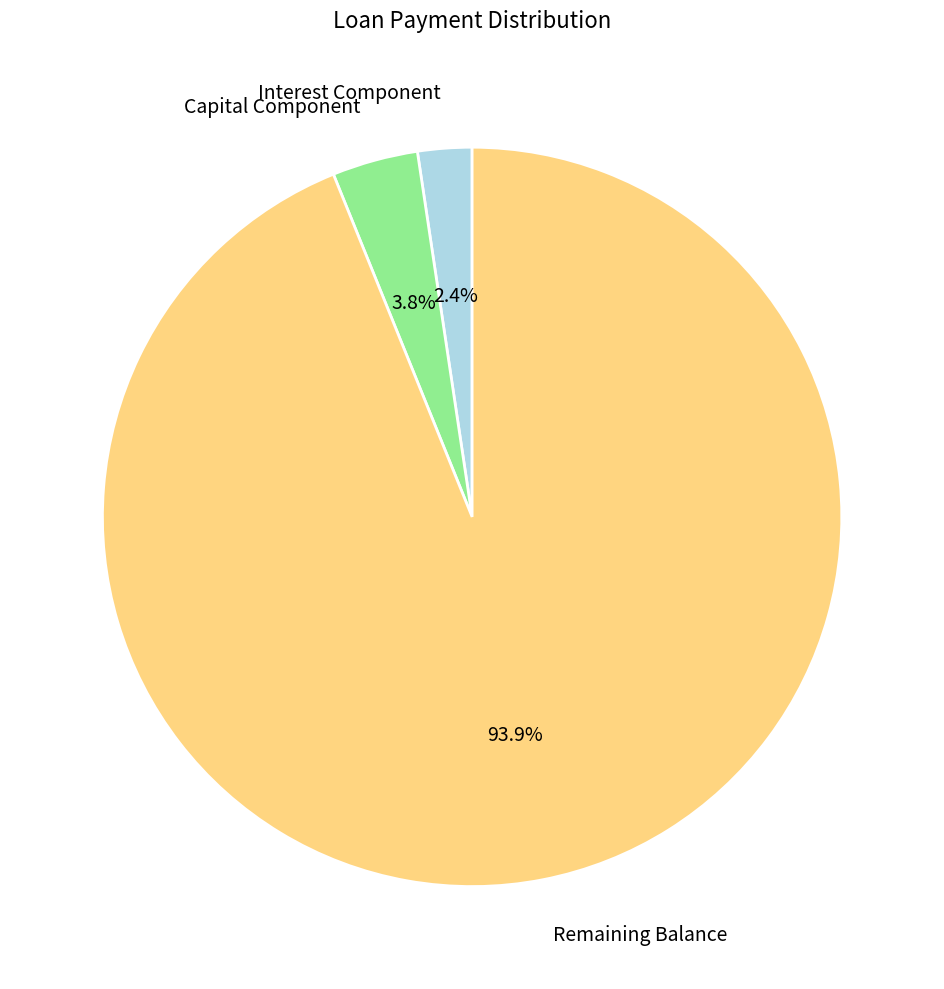

Rank the categories by value from highest to lowest.

Remaining Balance, Capital Component, Interest Component